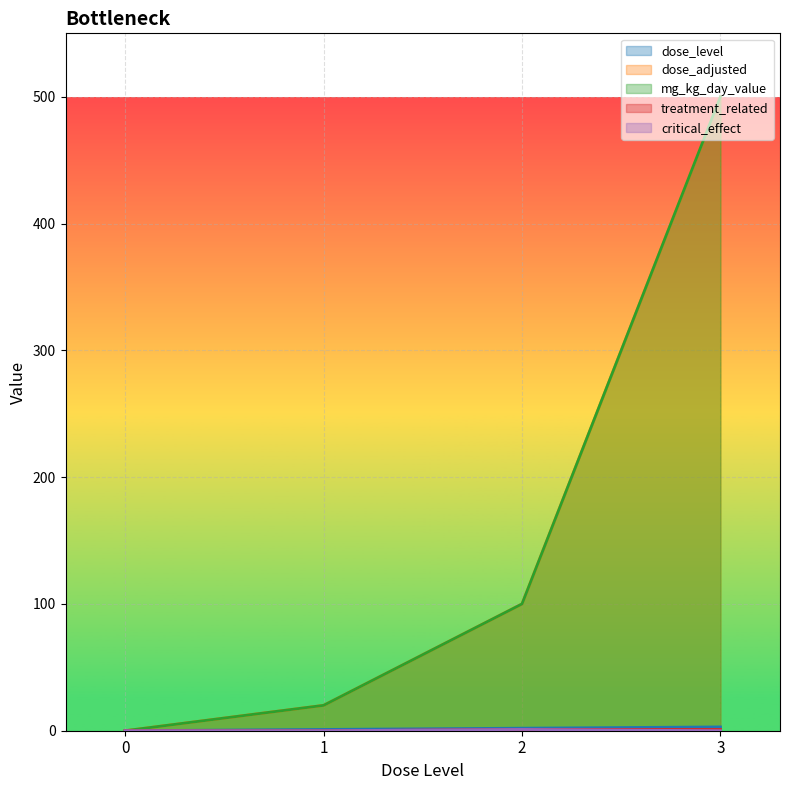

Does the chart display data point markers on the line(s)?

No